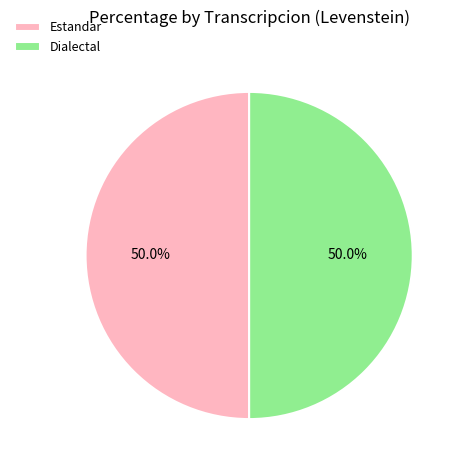

Approximately how many times larger is the value at Estandar compared to Dialectal?

1.0